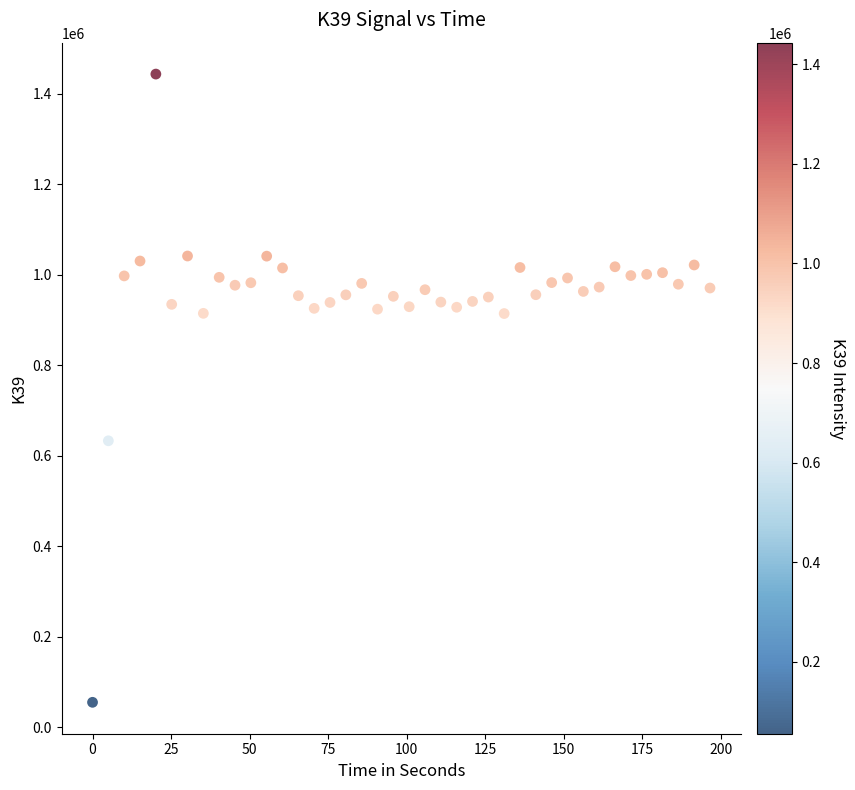

What is the range of X values (max minus min)?

196.6